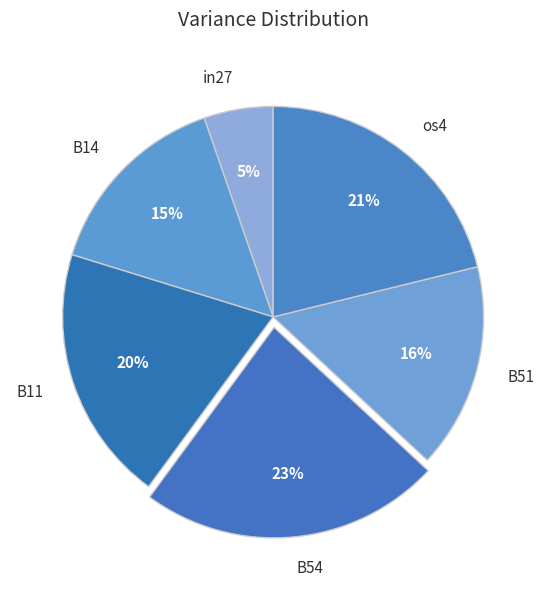

Rank the categories by value from lowest to highest.

in27, B14, B51, B11, os4, B54